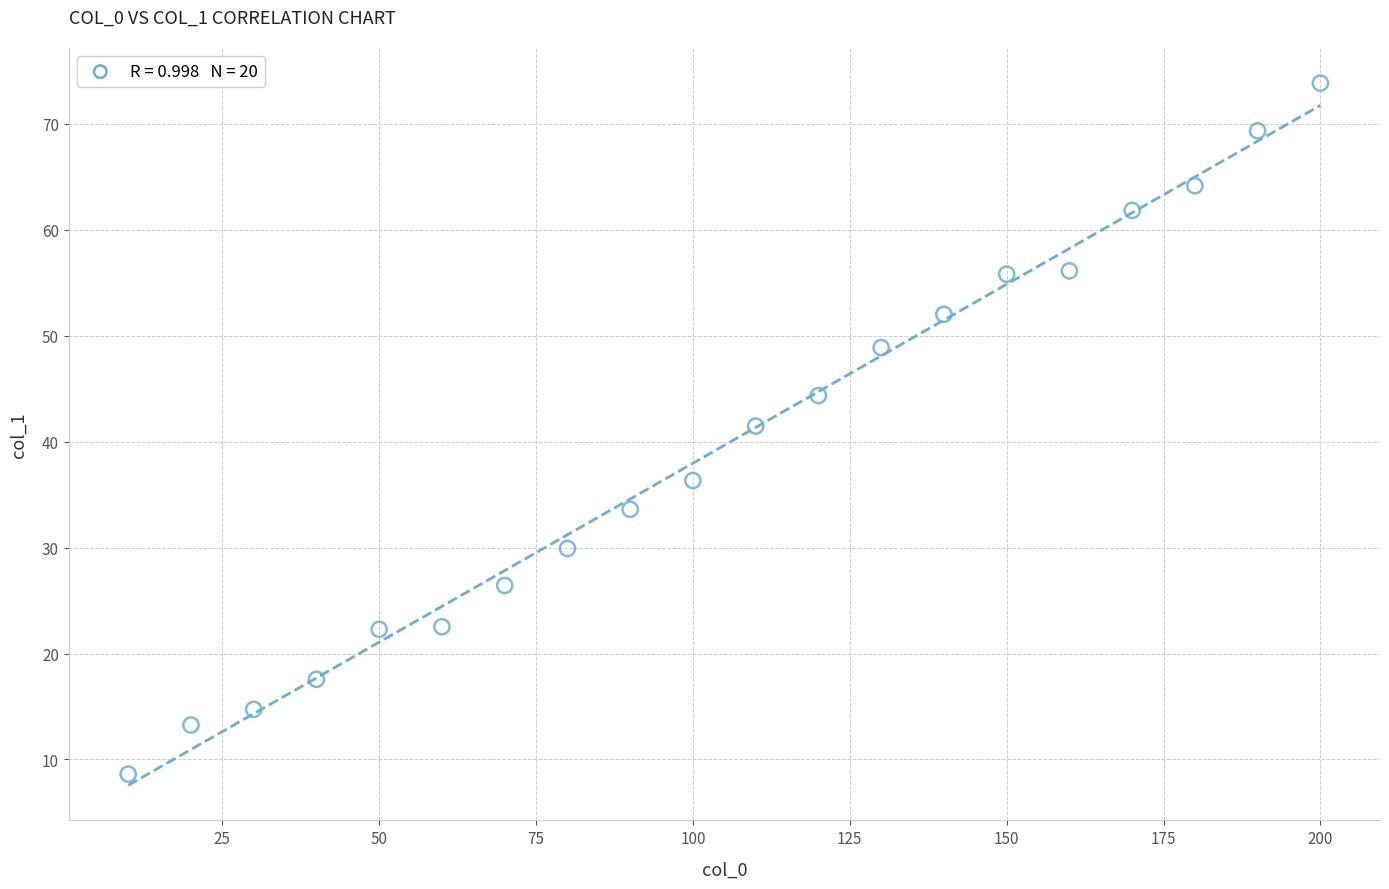

What is the range of Y values (max minus min)?

65.2